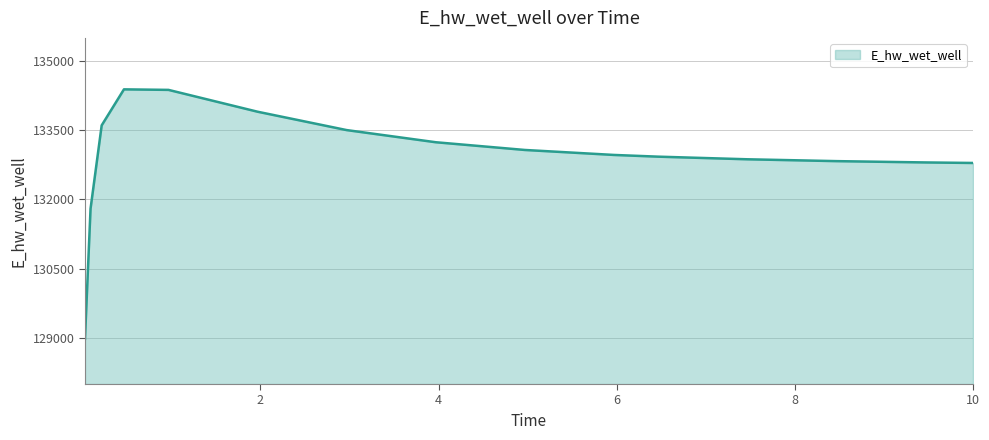

What is the greatest value displayed?

134384.9